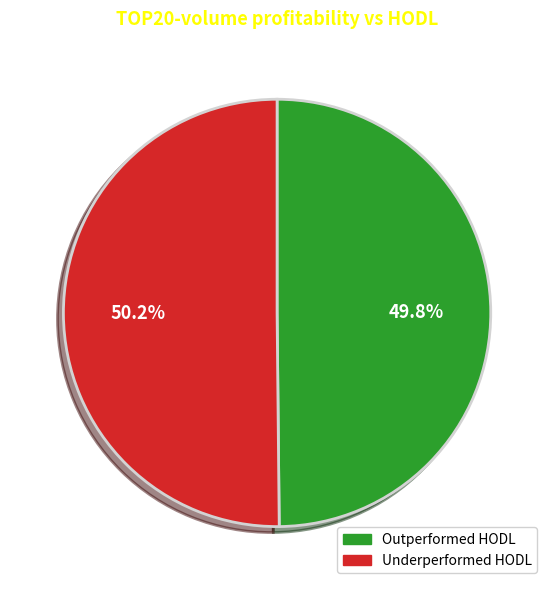

Approximately how many times larger is the value at Underperformed HODL compared to Outperformed HODL?

1.0